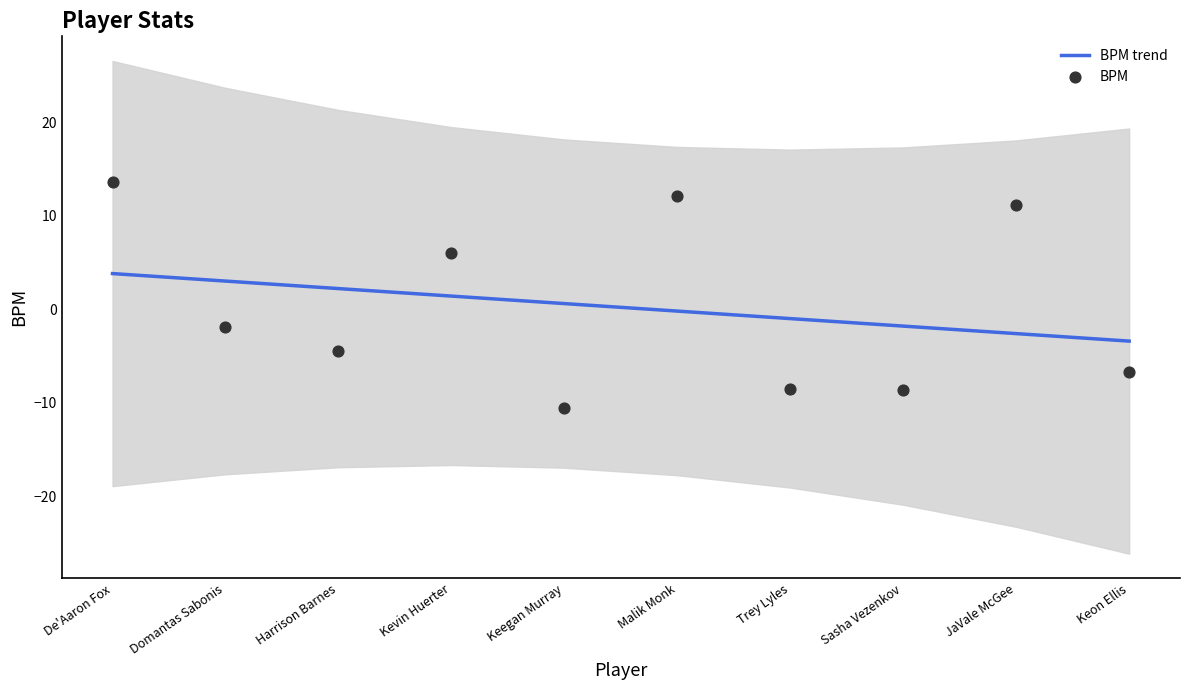

Is the value of BPM trend at De'Aaron Fox greater than the value of BPM at JaVale McGee?

No